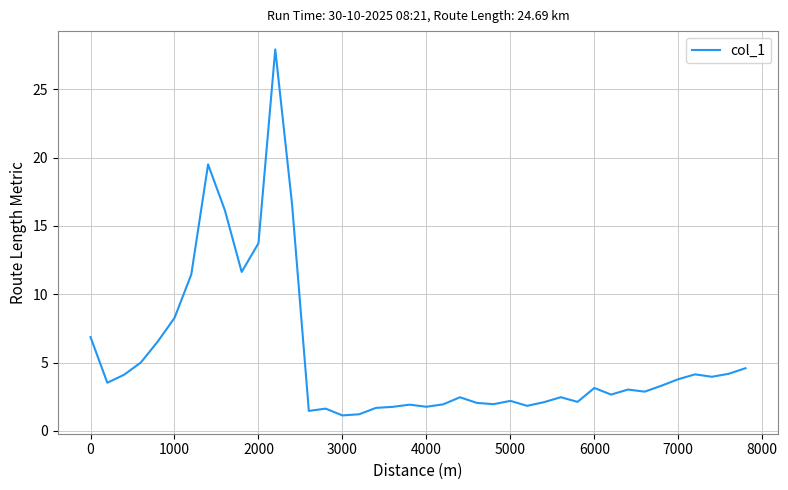

What is the minimum value shown in the chart?

1.1